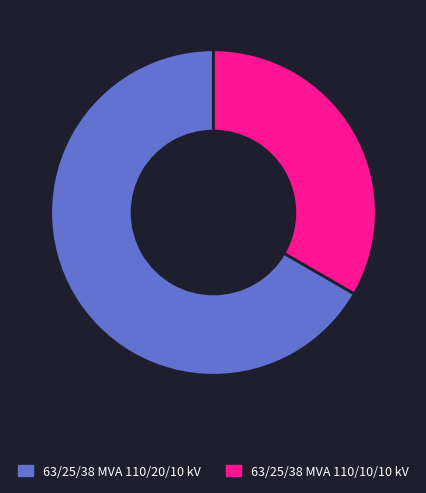

Rank the categories by value from lowest to highest.

63/25/38 MVA 110/10/10 kV, 63/25/38 MVA 110/20/10 kV